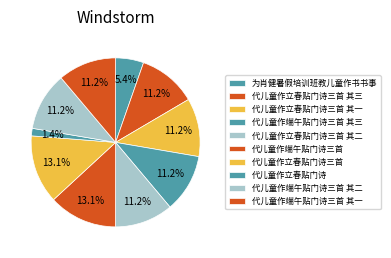

True or false: 代儿童作端午贴门诗三首 accounts for 13% of the total.

True